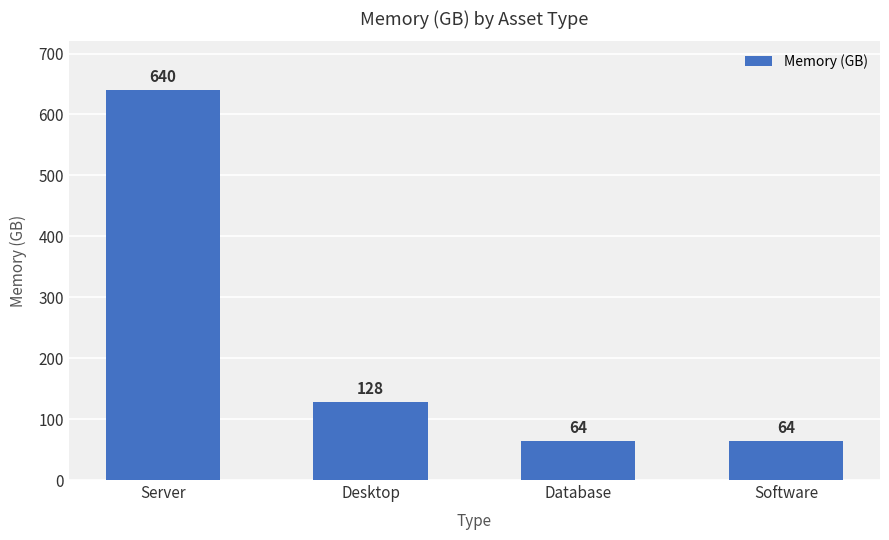

Reading left to right, list all the values displayed in this chart.

640	128	64	64